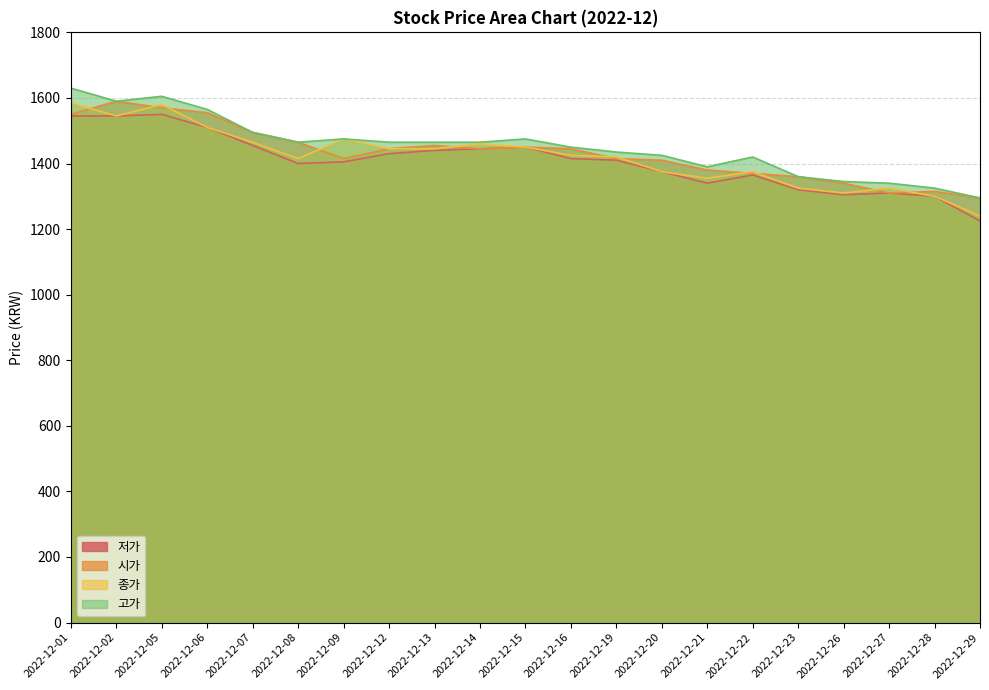

What is the value of the 고가 point at the 11th from the left?

1475